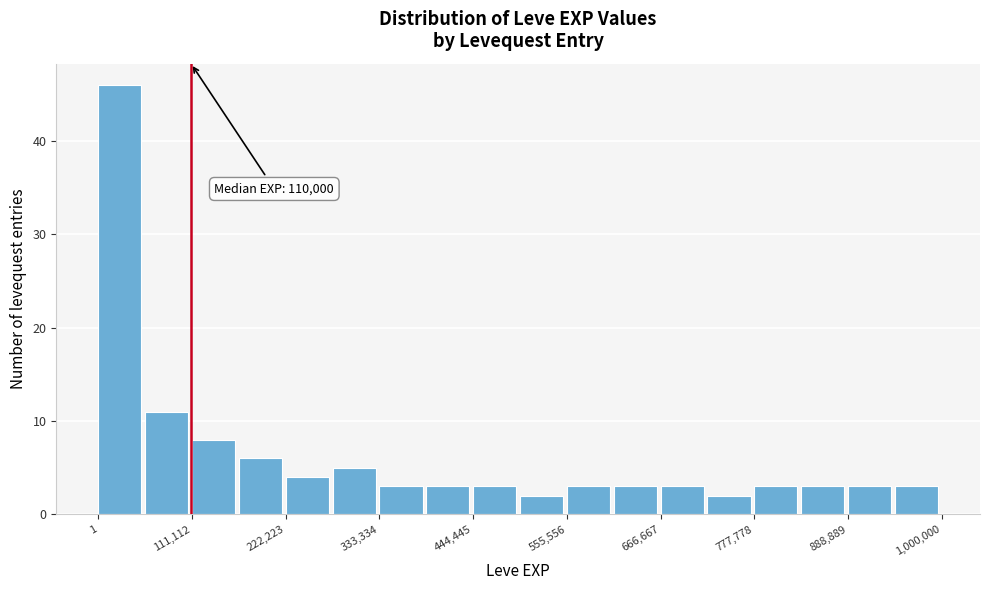

Around what value on the x-axis is the tallest bar? Give the approximate position of its centre, as read against the axis.

20000